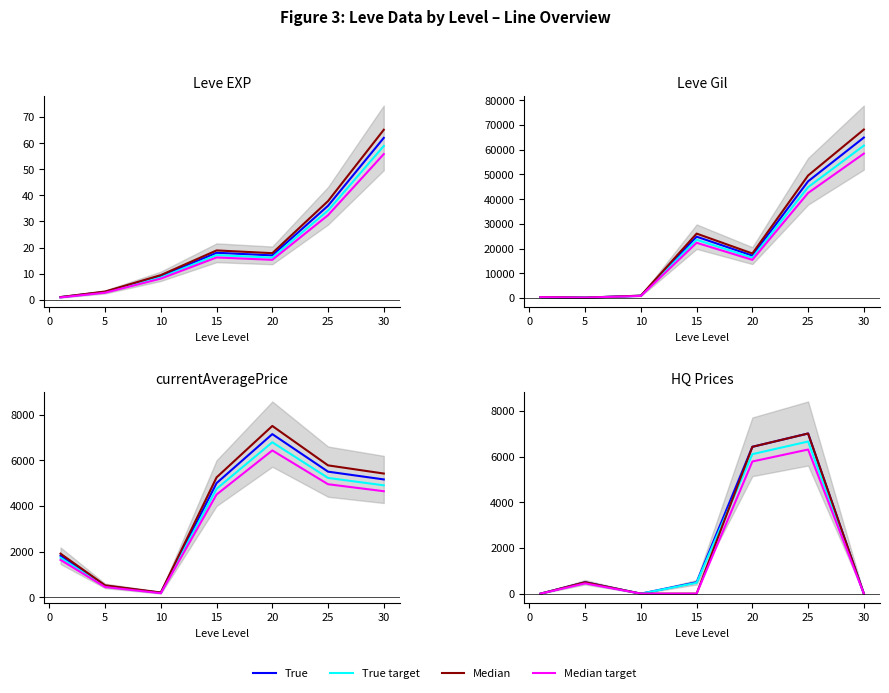

Which series has the widest spread of values?

True